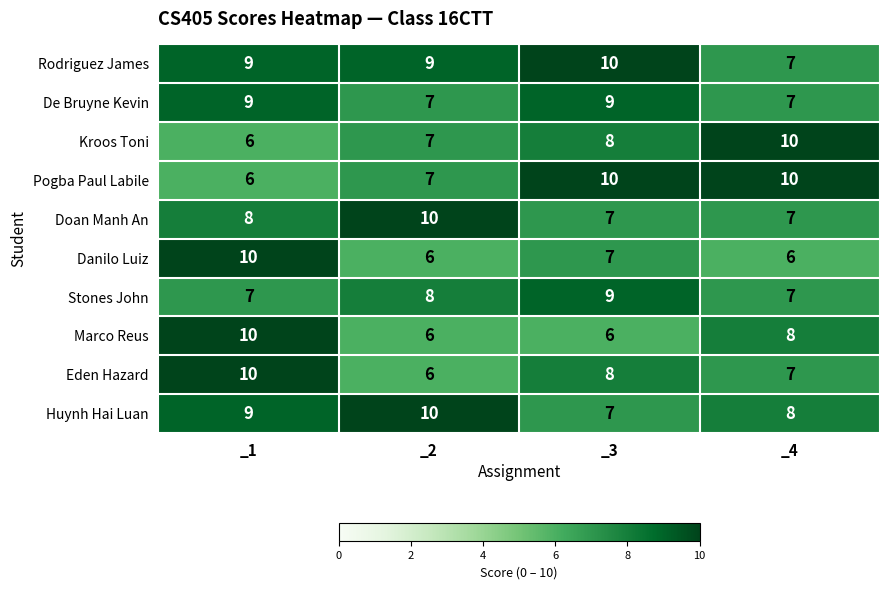

List the labels in order of Huynh Hai Luan value, smallest first.

_3, _4, _1, _2